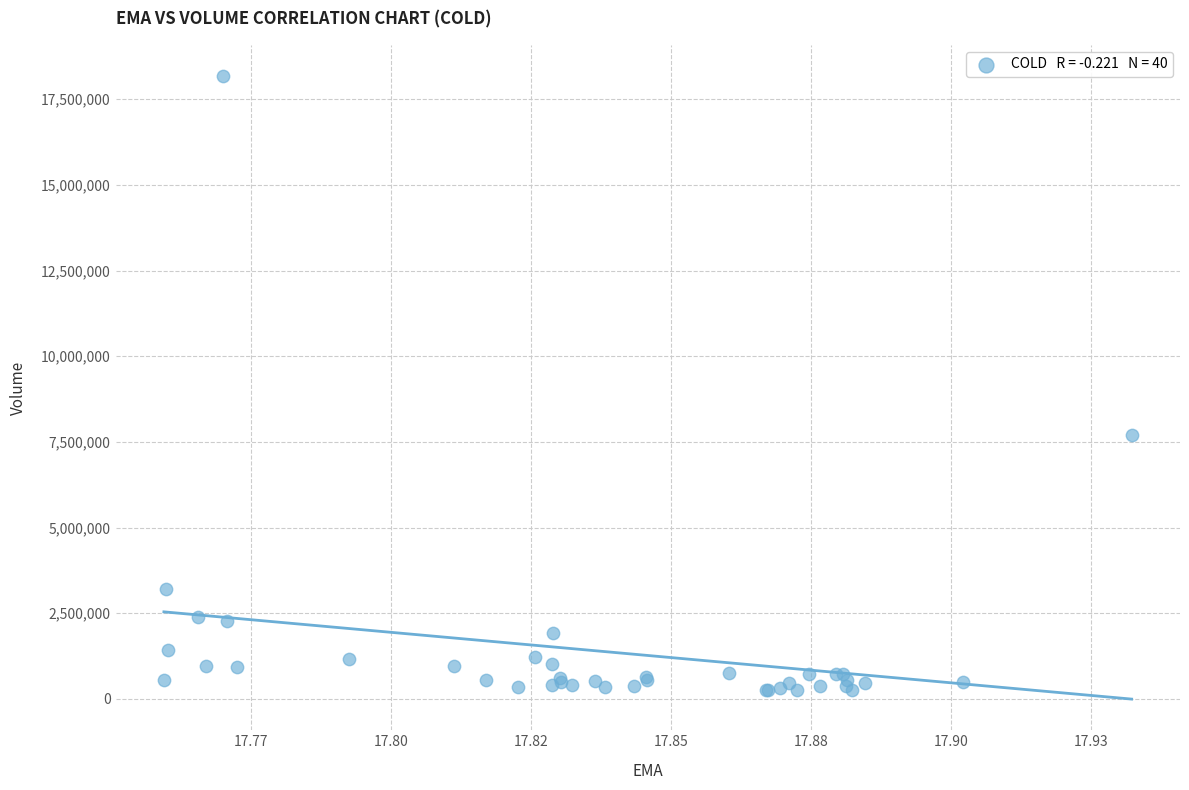

What Y value in the scatter plot is closest to 9213250?

7694500